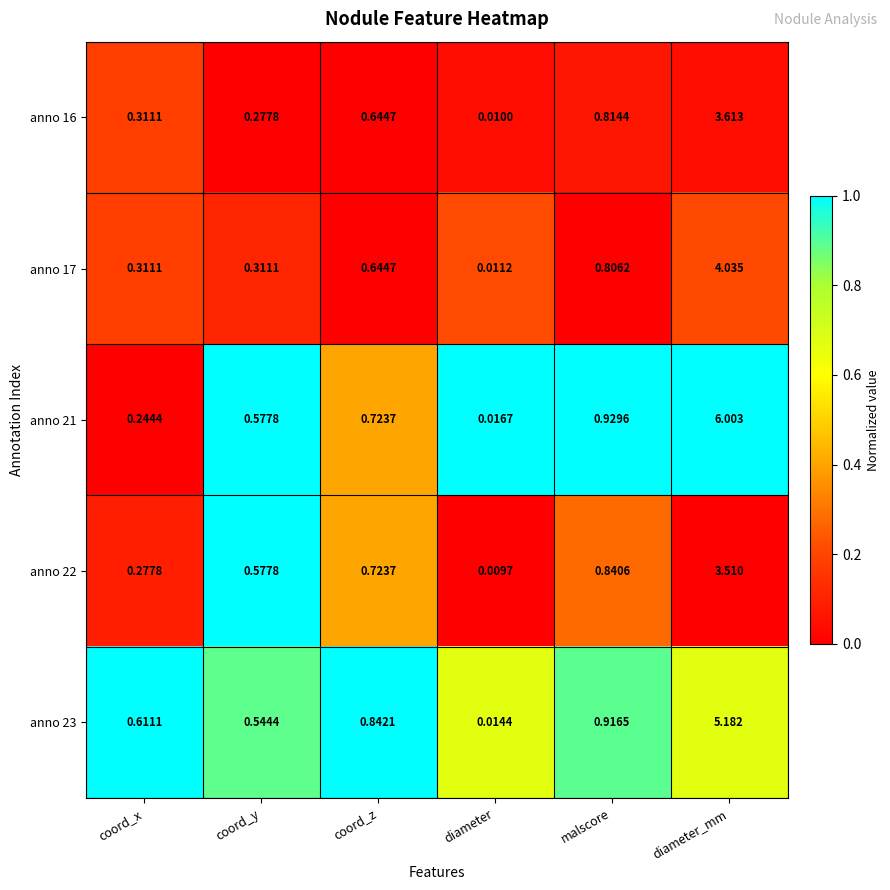

How many data points does each series have?

6